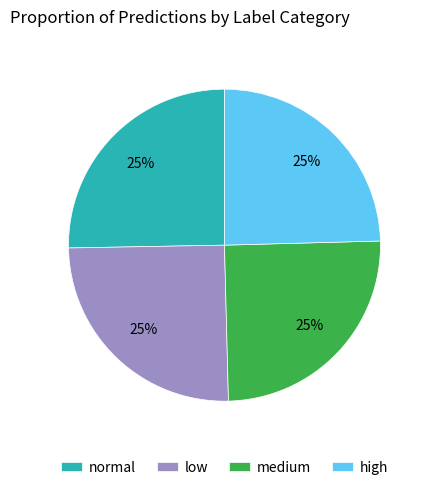

To the nearest percent, what is the combined percentage of normal and low?

50%